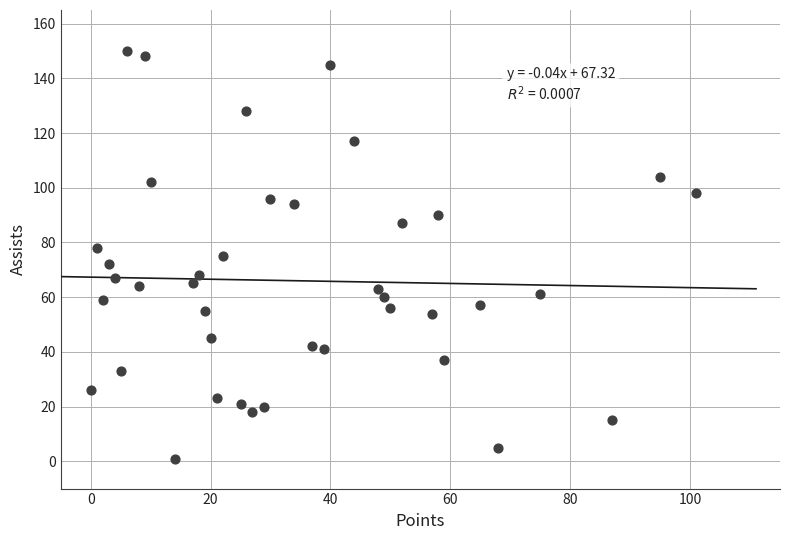

What is the range of Y values (max minus min)?

149